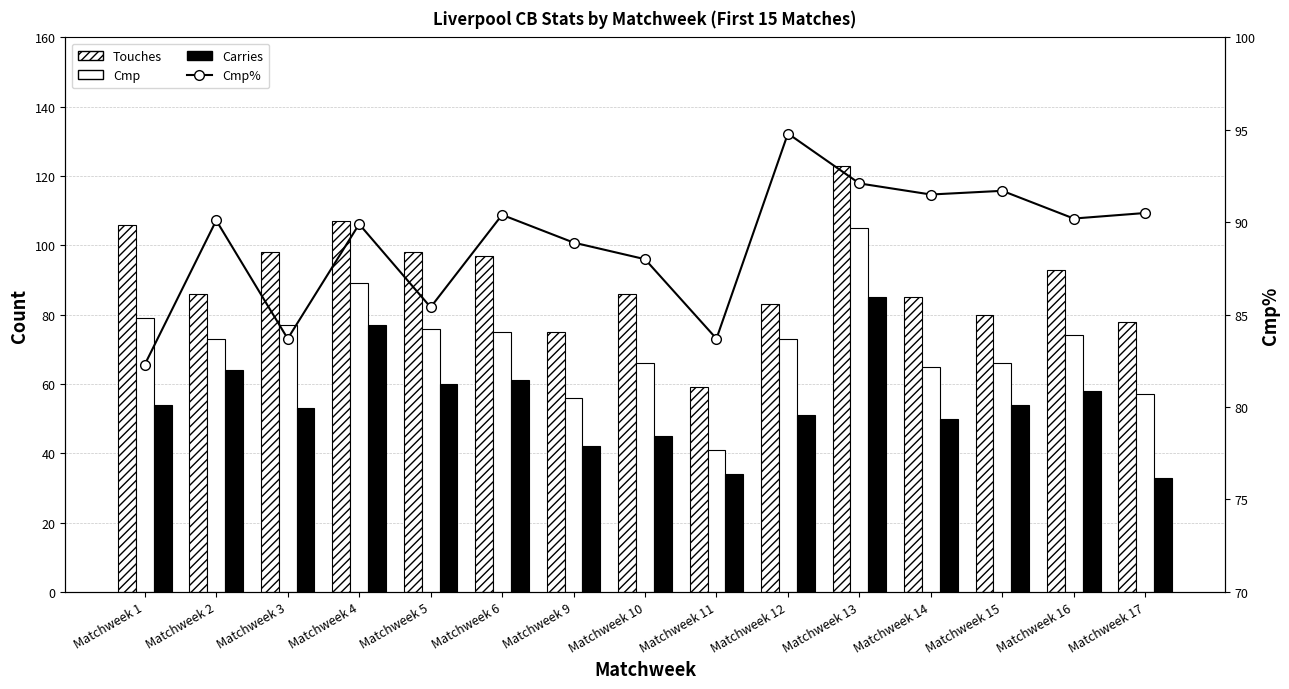

Which series has the widest spread of values?

Touches